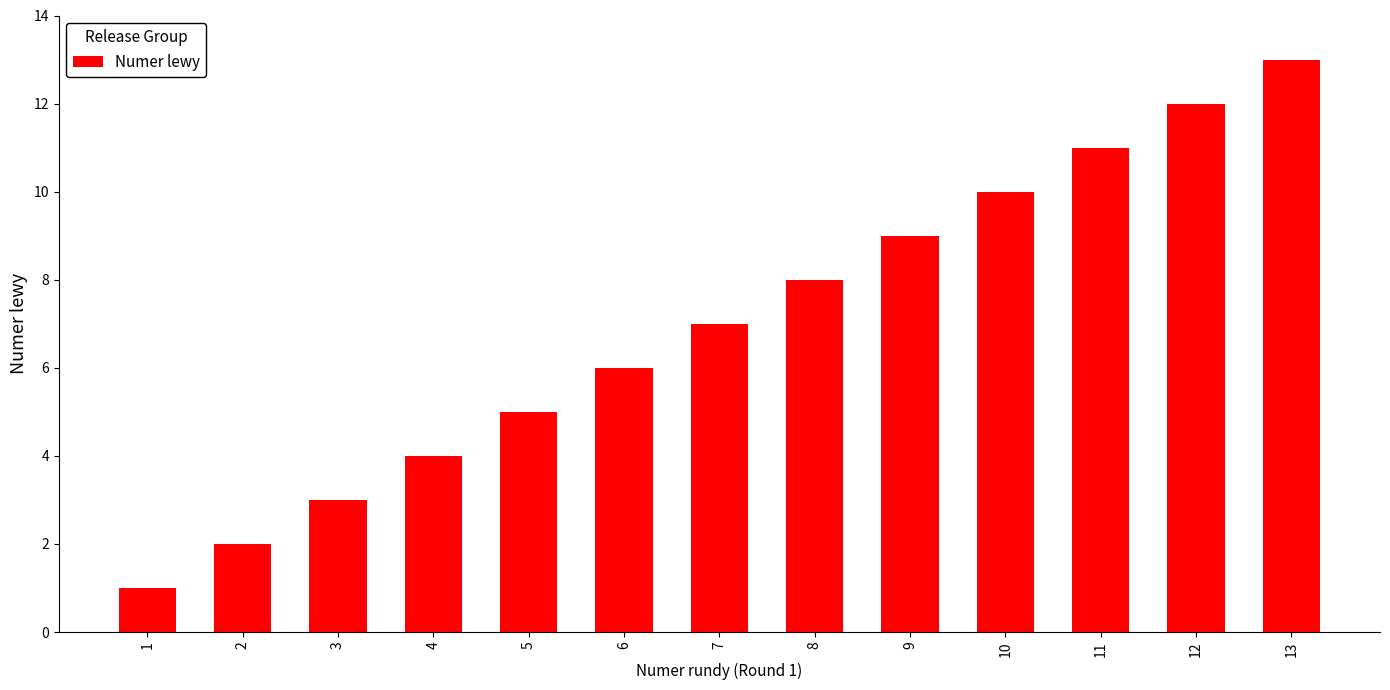

What is the change in value from 5 to 6?

+1